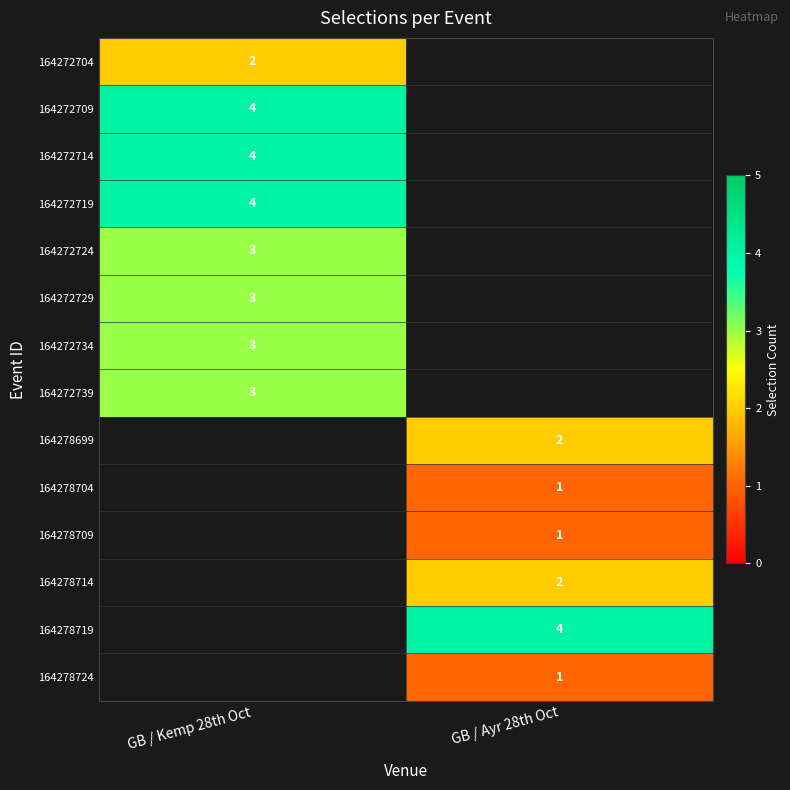

The value of 164278699 at GB / Ayr 28th Oct is 1. True or false?

False